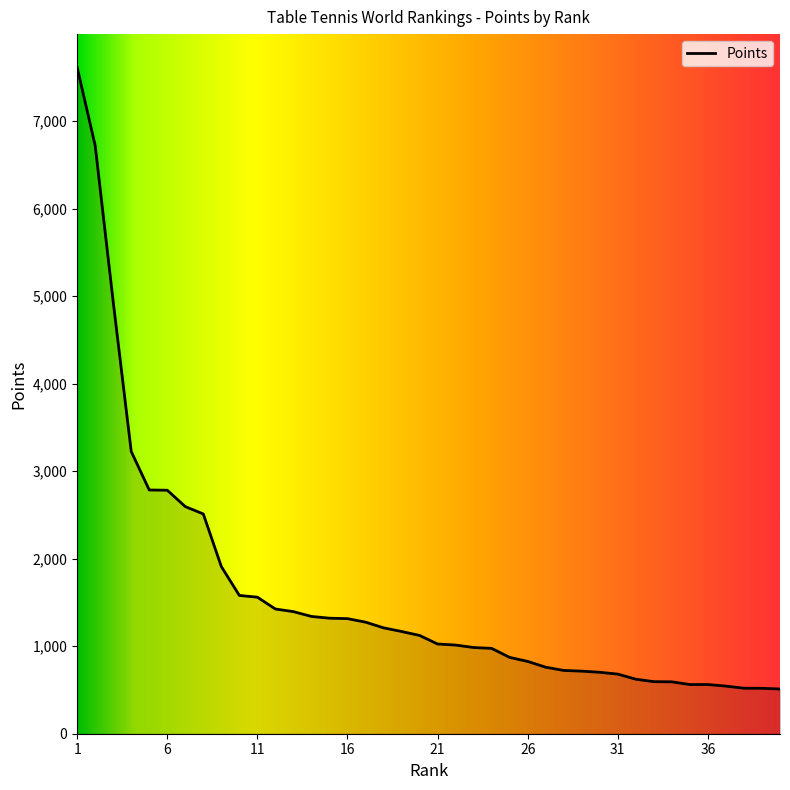

What is the difference between the maximum and minimum values?

7102